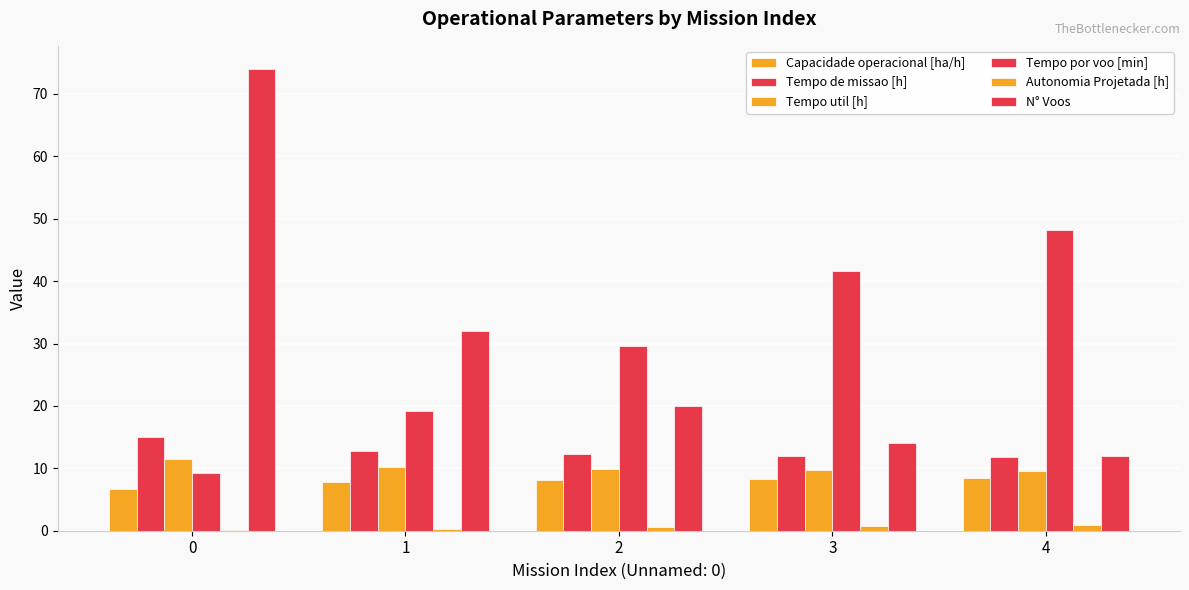

What is the difference between the maximum and second lowest values in the Tempo por voo [min] series?

29.1